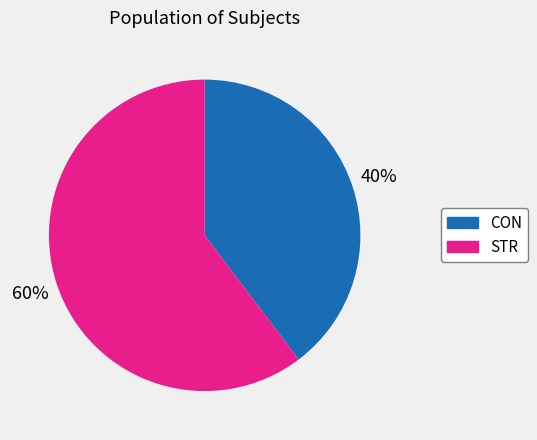

Is there a majority slice in this chart?

Yes